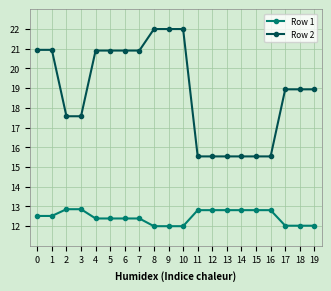

At how many categories does at least one series exceed 21?

3